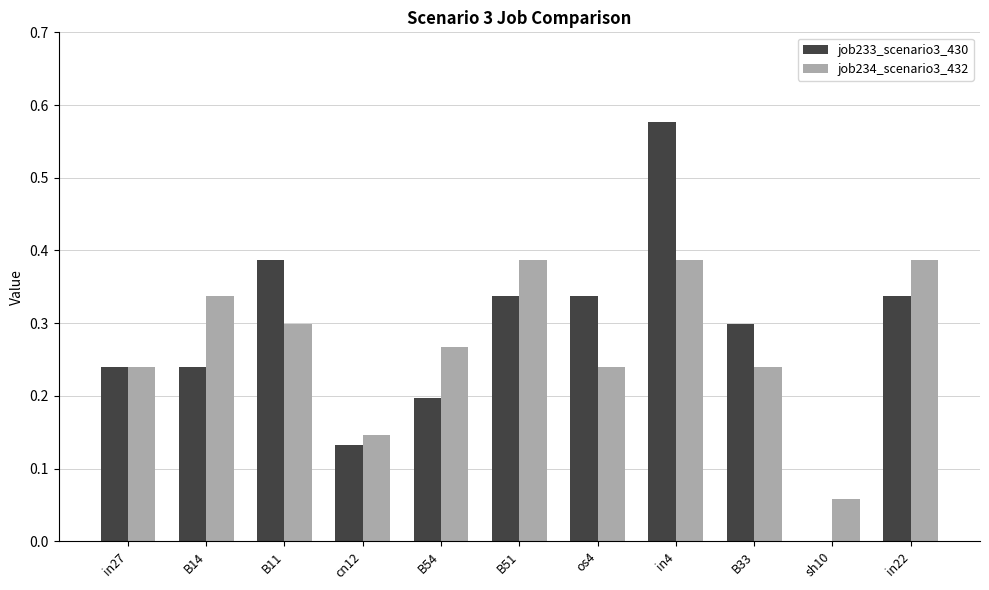

True or false: job233_scenario3_430 has a value of 0.2 at B33.

False